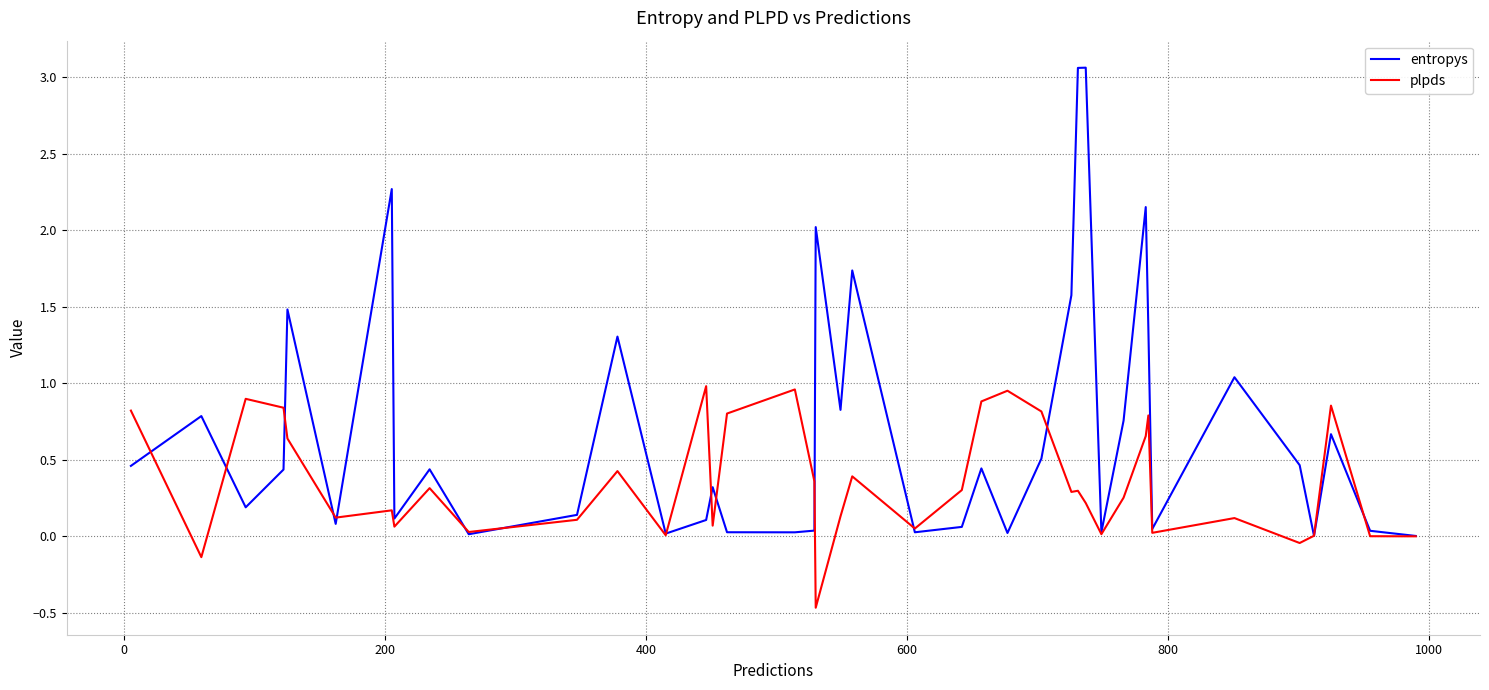

Rank the series by their maximum value, from lowest to highest.

plpds, entropys